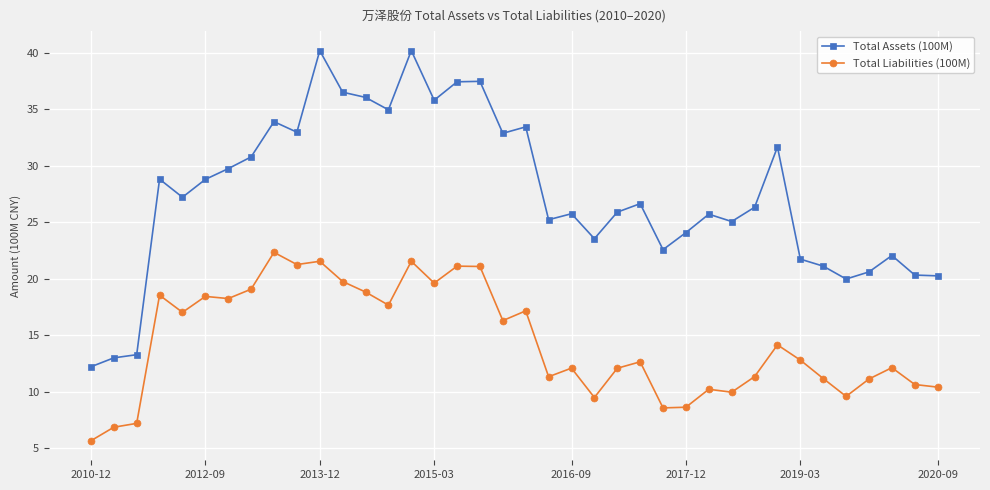

List the series in order of their peak value, lowest first.

Total Liabilities (100M), Total Assets (100M)